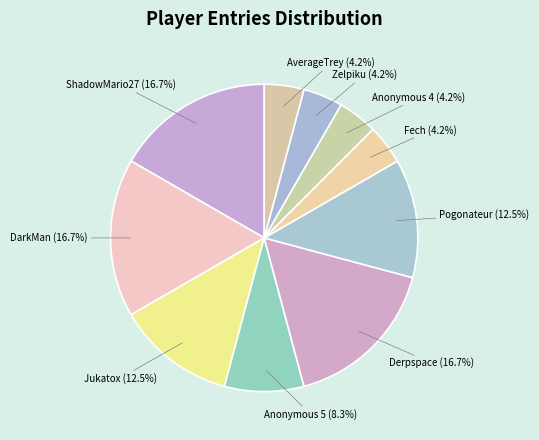

To the nearest percent, what is the difference between the ShadowMario27 and Jukatox slice percentages?

4%